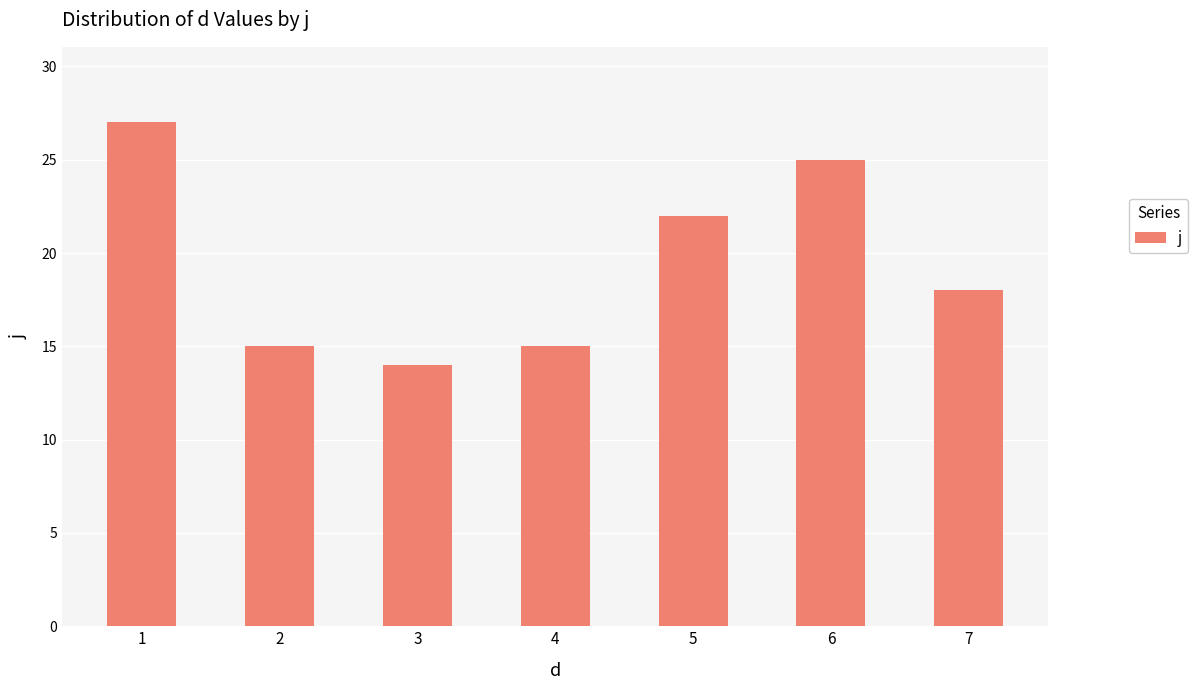

What is the change in value from 6 to 7?

-7